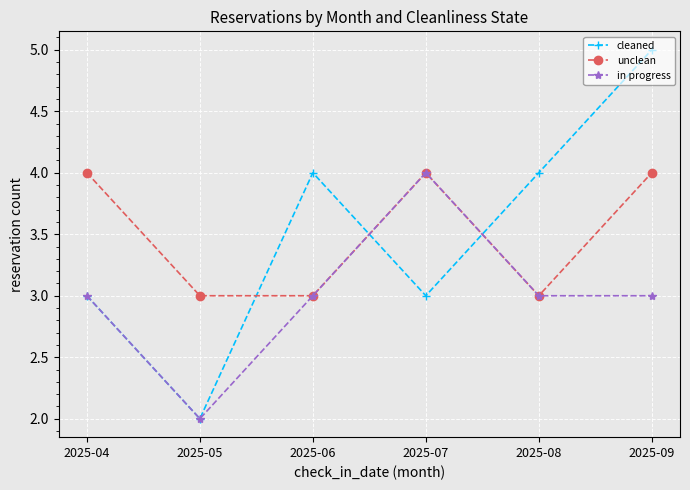

At which category does unclean reach its first local peak?

2025-07